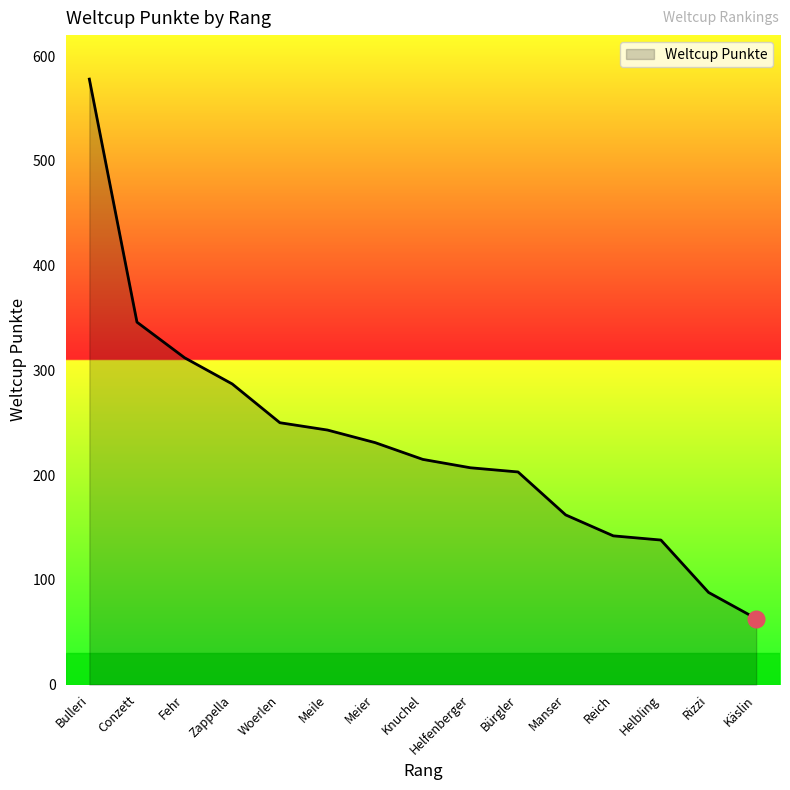

What is the difference between the values at Reich and Conzett?

204